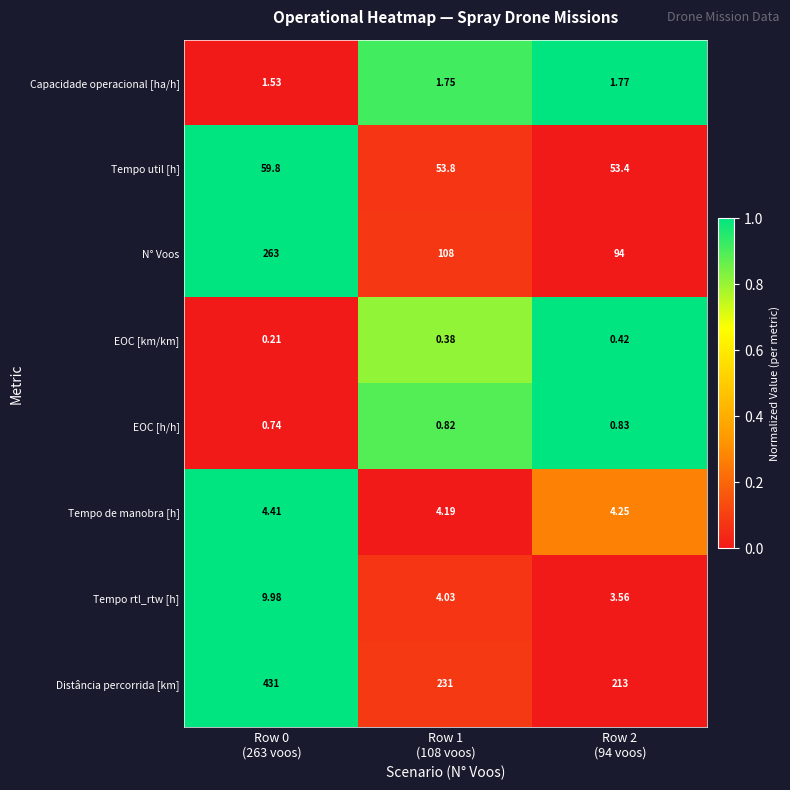

List the series in order of their peak value, lowest first.

EOC [km/km], EOC [h/h], Capacidade operacional [ha/h], Tempo de manobra [h], Tempo rtl_rtw [h], Tempo util [h], N° Voos, Distância percorrida [km]